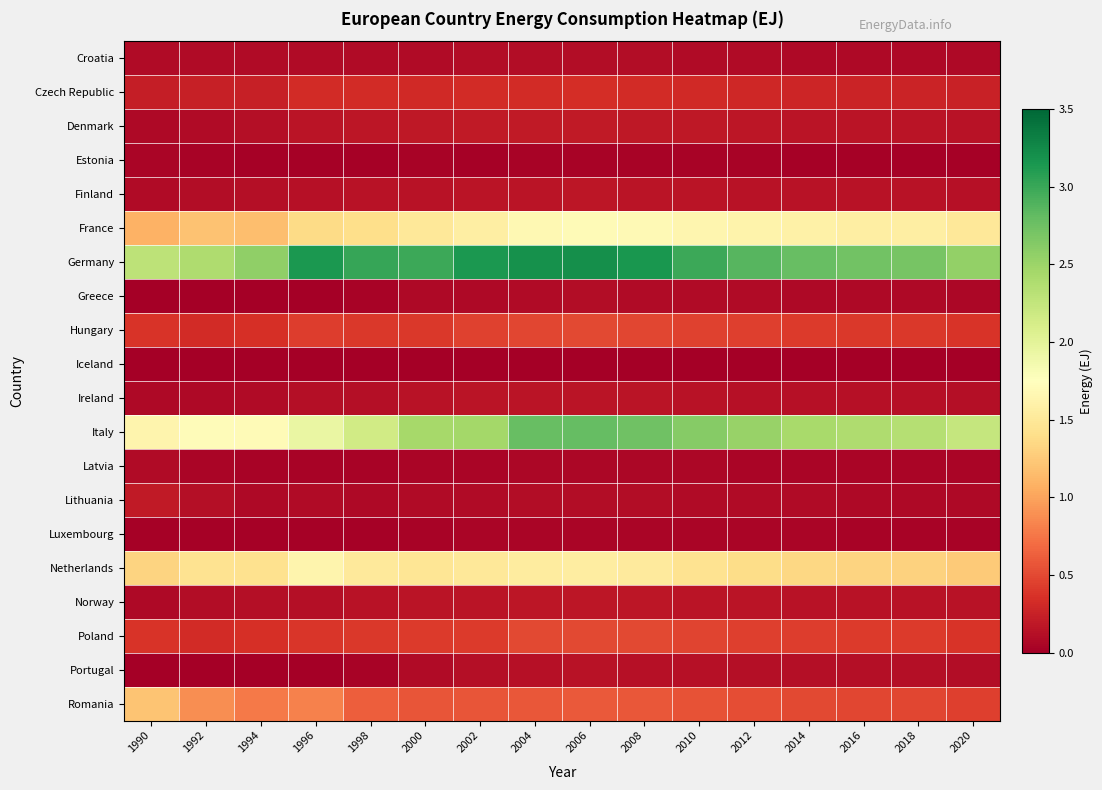

Count the number of categories in the chart.

16